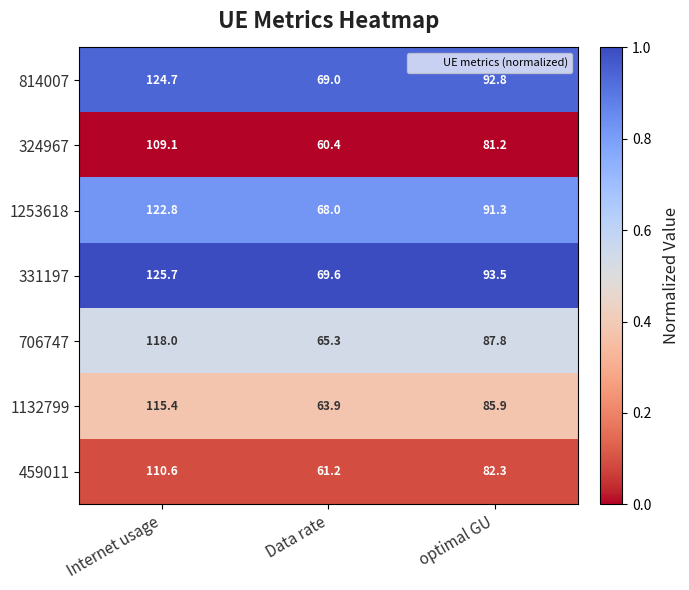

What is the greatest value displayed?

125.7